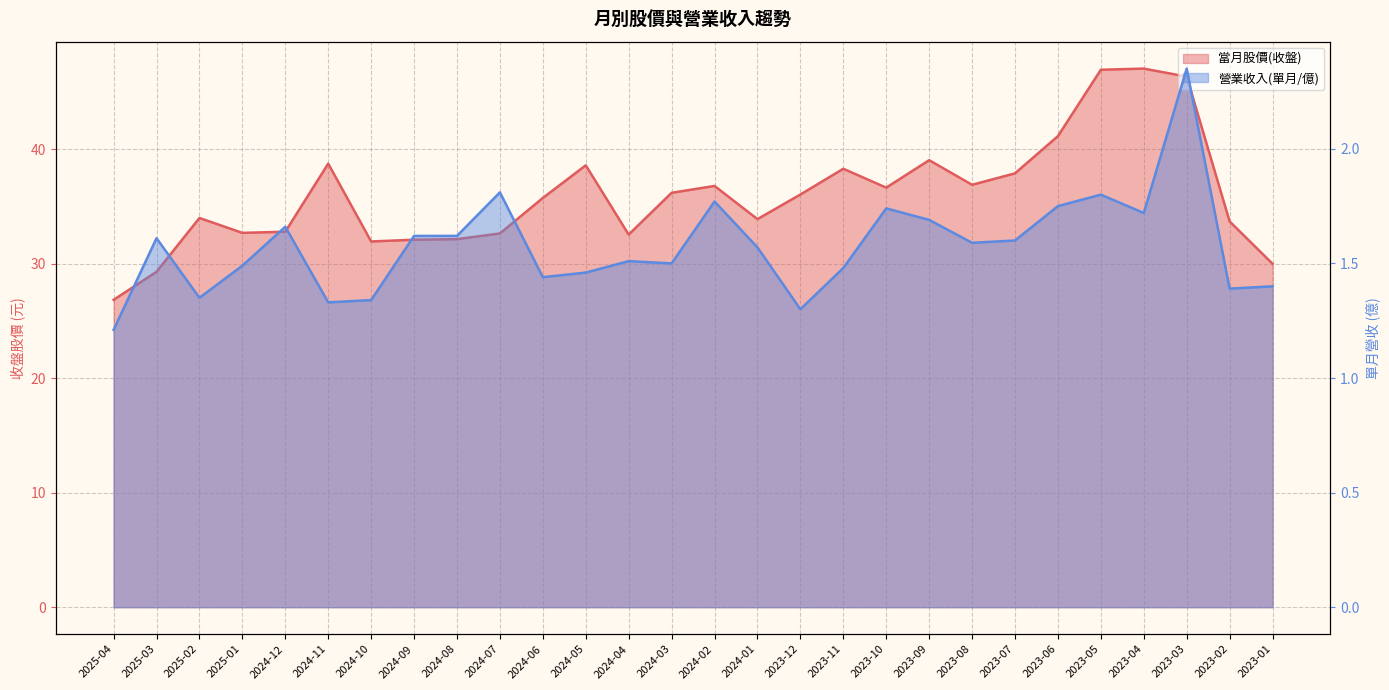

What is the label of the 25th point from the right?

2025-01